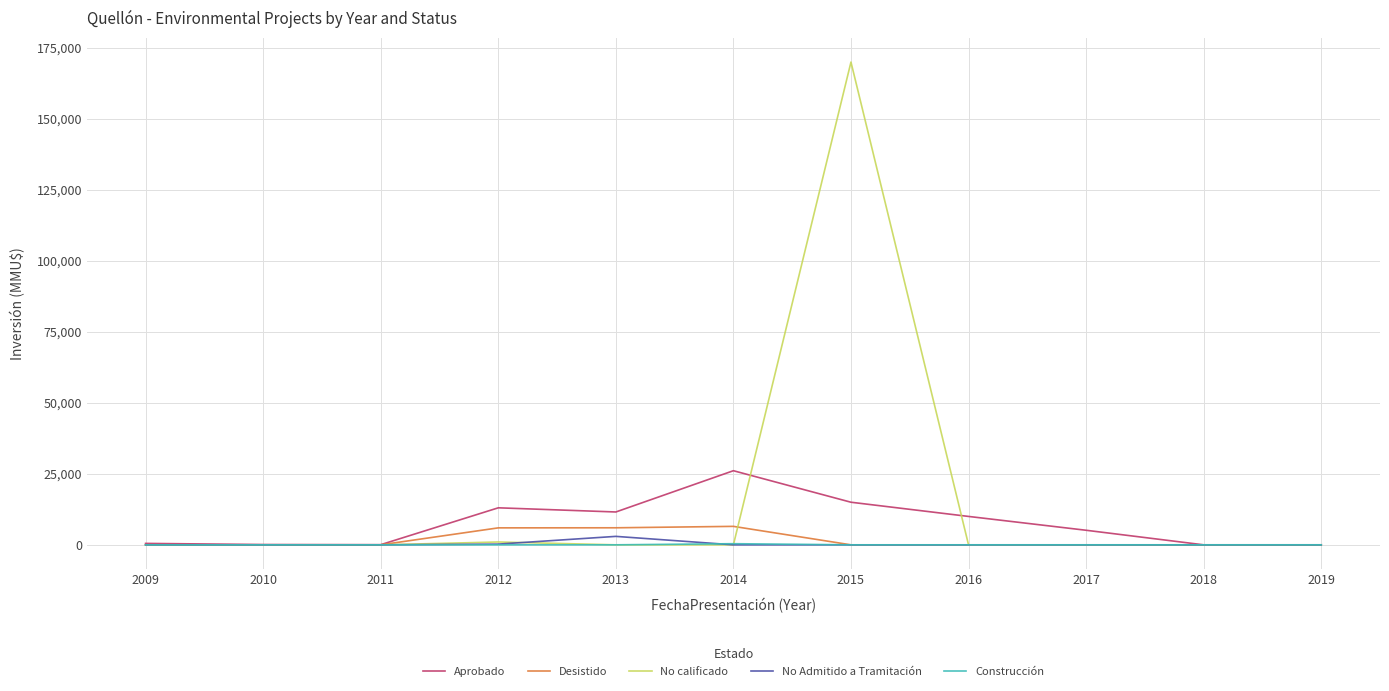

What is the sum of all Desistido values?

18475